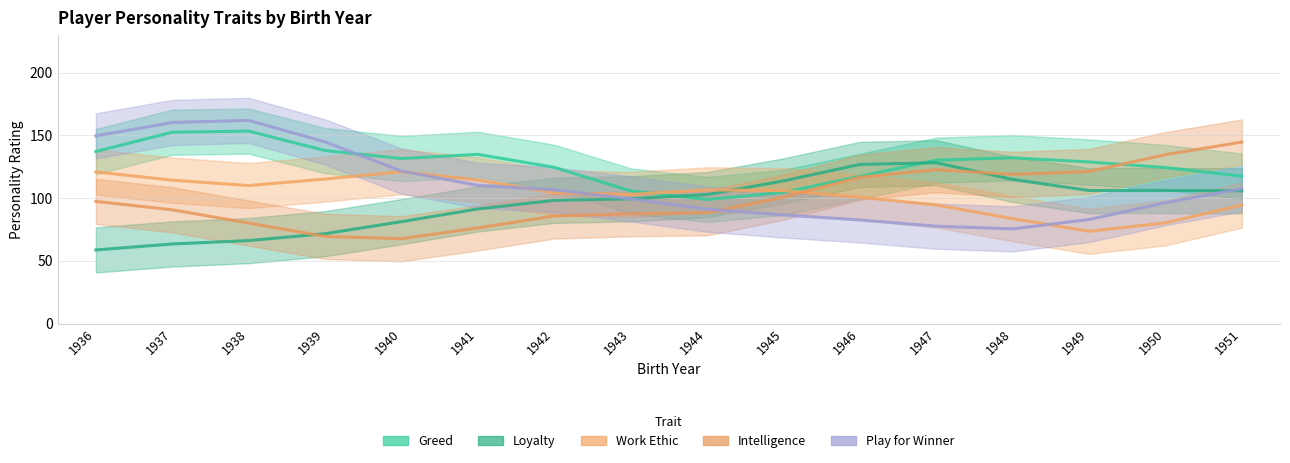

Which series has the largest range (max minus min)?

personality_play_for_winner